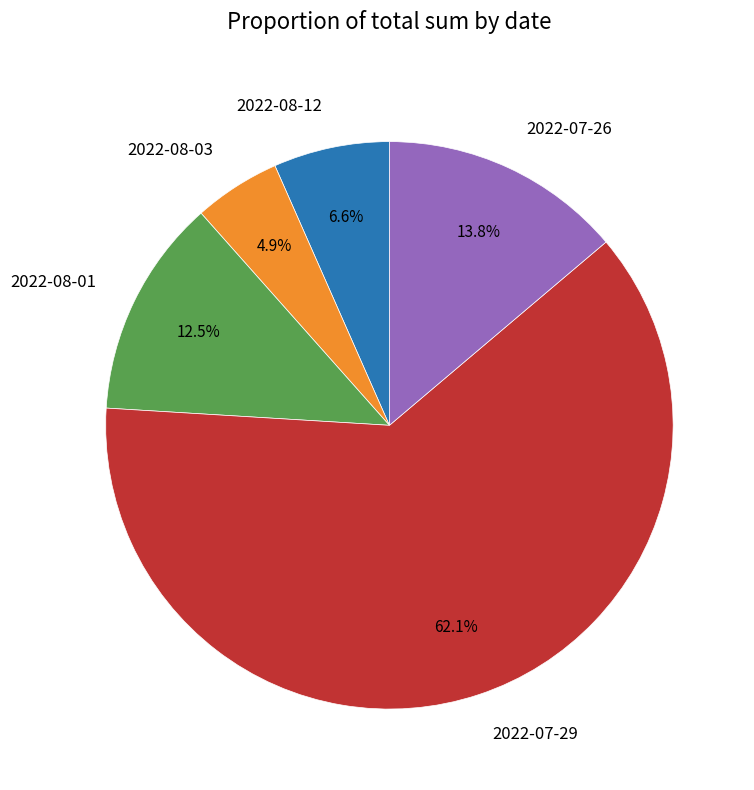

Rank the categories by value from lowest to highest.

2022-08-03, 2022-08-12, 2022-08-01, 2022-07-26, 2022-07-29